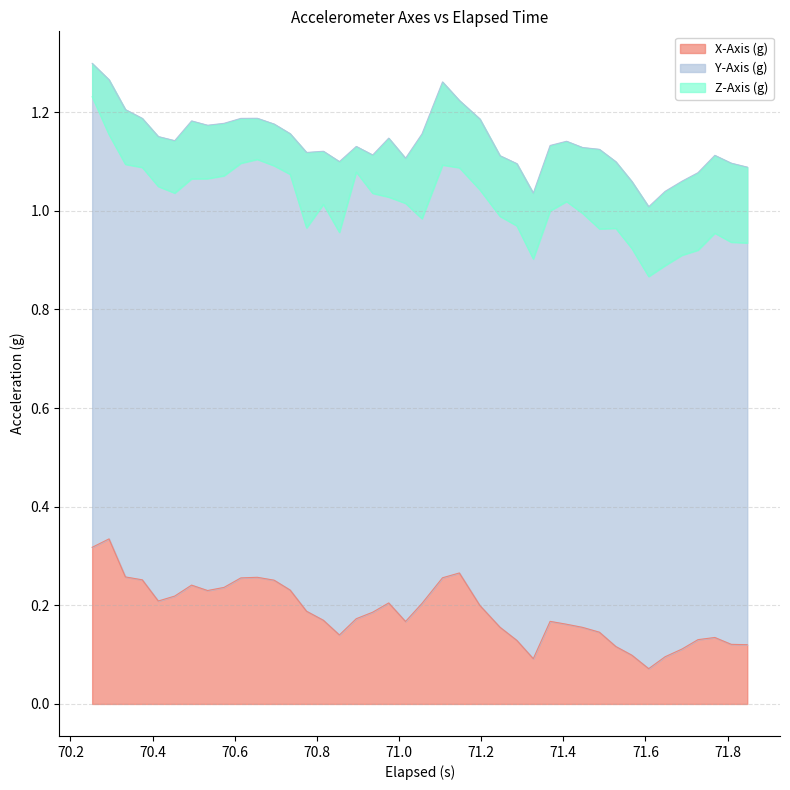

Which series has the widest spread of values?

X-Axis (g)